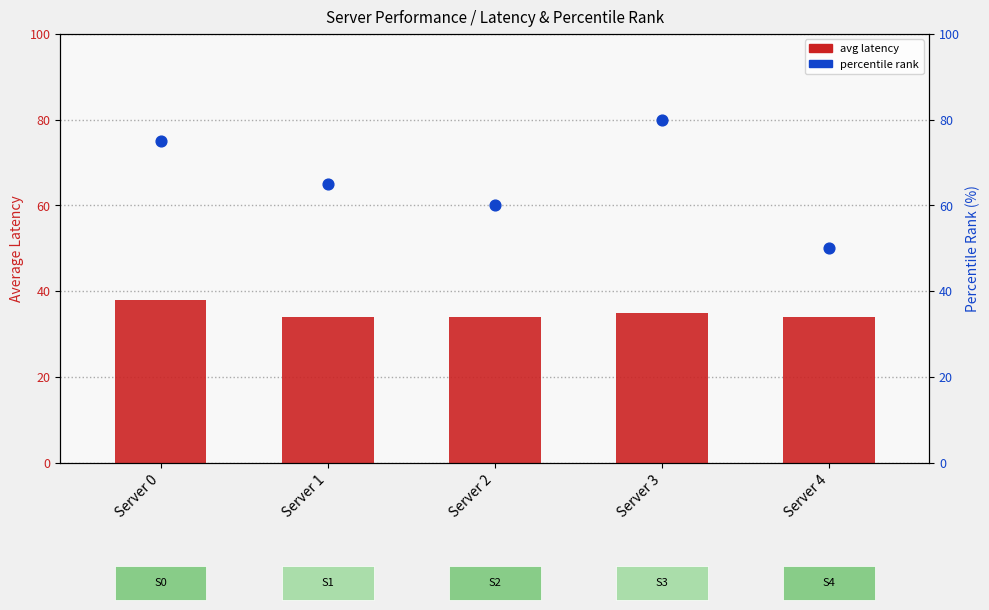

At how many categories does at least one series exceed 41?

5